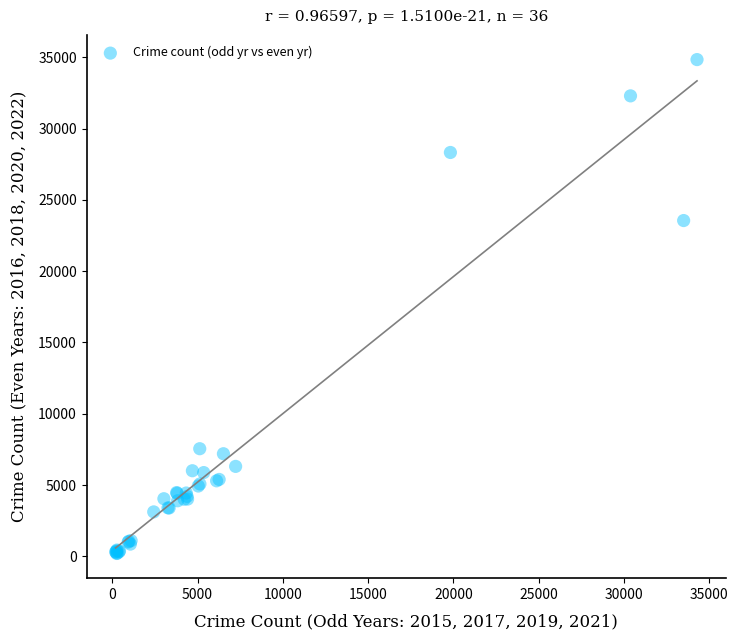

What Y value in the scatter plot is closest to 17518?

23549